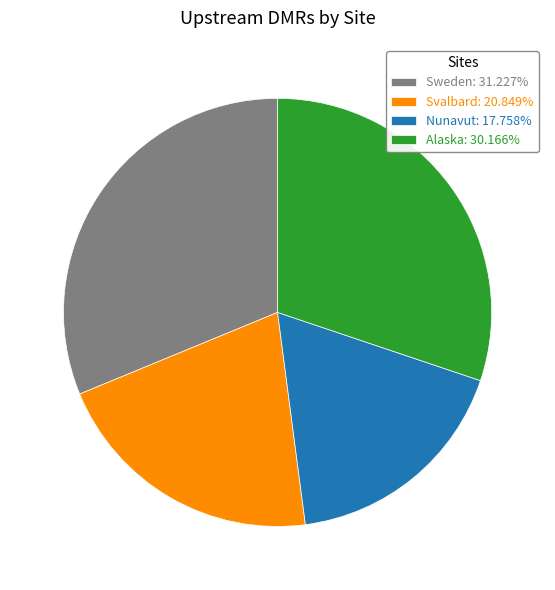

Which slice is the largest?

Sweden